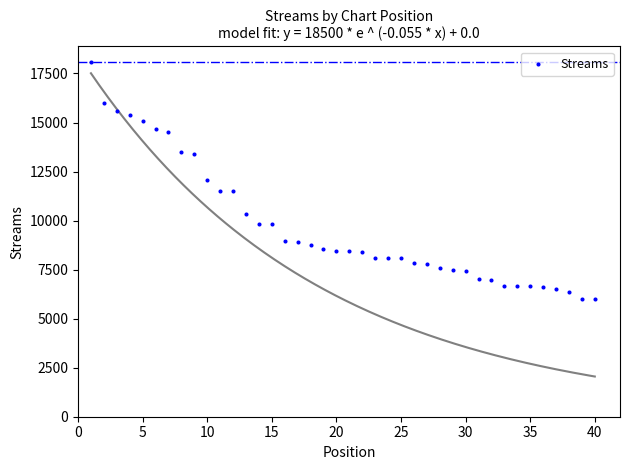

What is the range of X values (max minus min)?

39